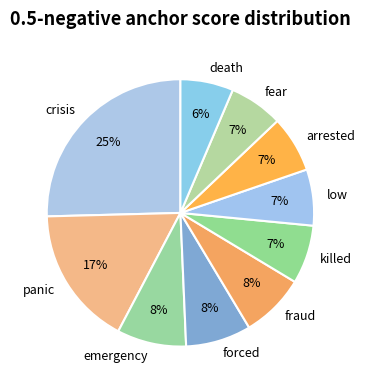

Combined, do fraud and death account for over 50%?

No